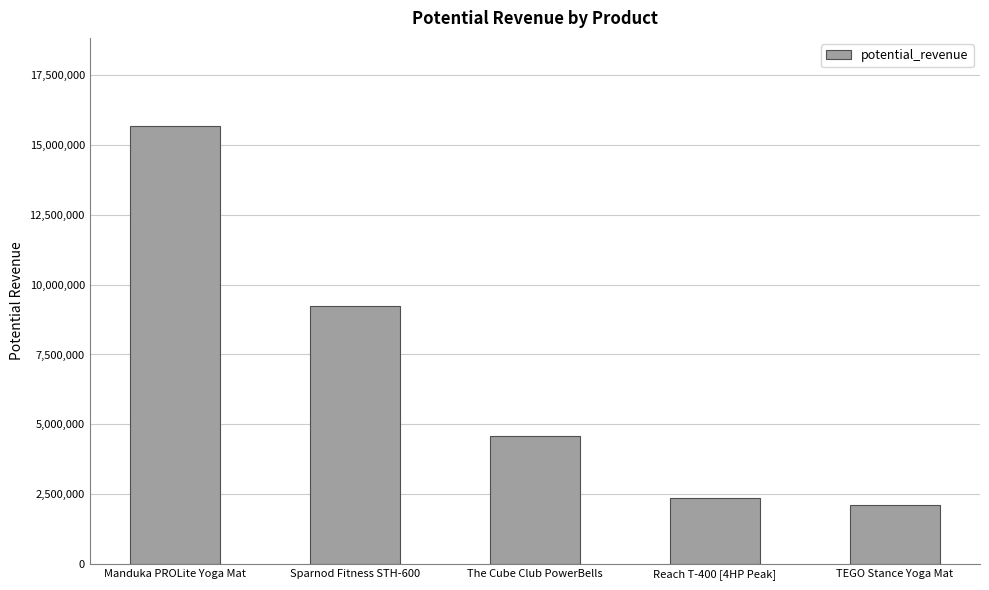

Reading right to left, transcribe all the data shown in this chart.

TEGO Stance Yoga Mat=2105796	Reach T-400 [4HP Peak]=2362861	The Cube Club PowerBells=4602942	Sparnod Fitness STH-600=9220700	Manduka PROLite Yoga Mat=15683616